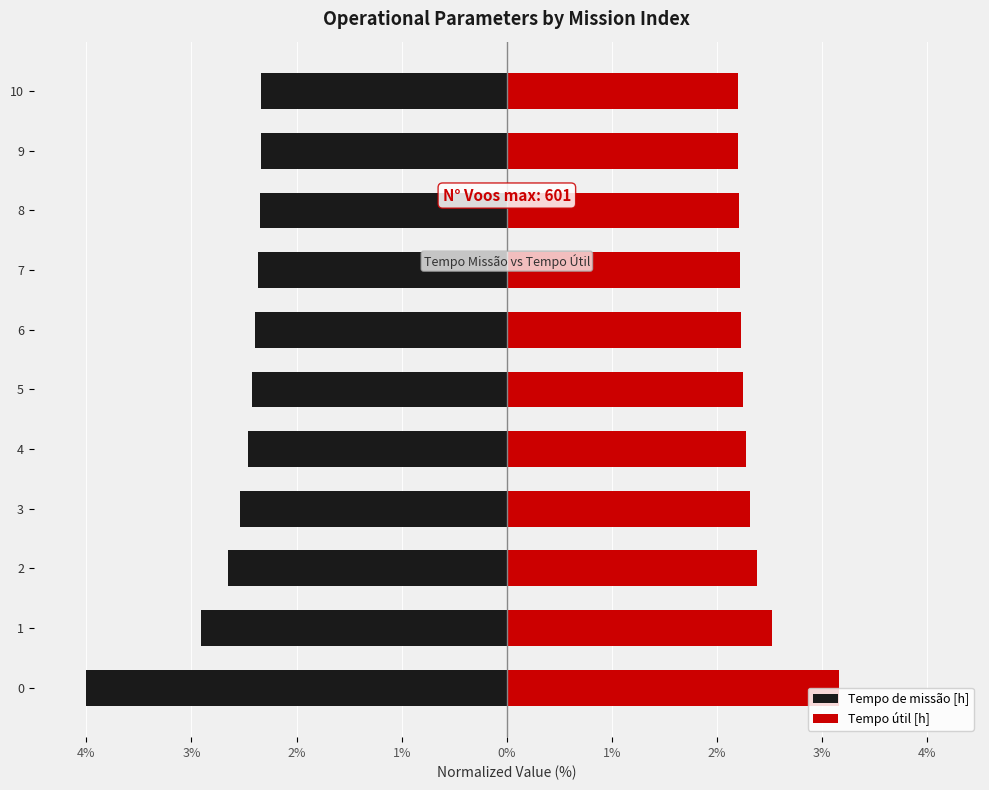

Count the number of categories in the chart.

11